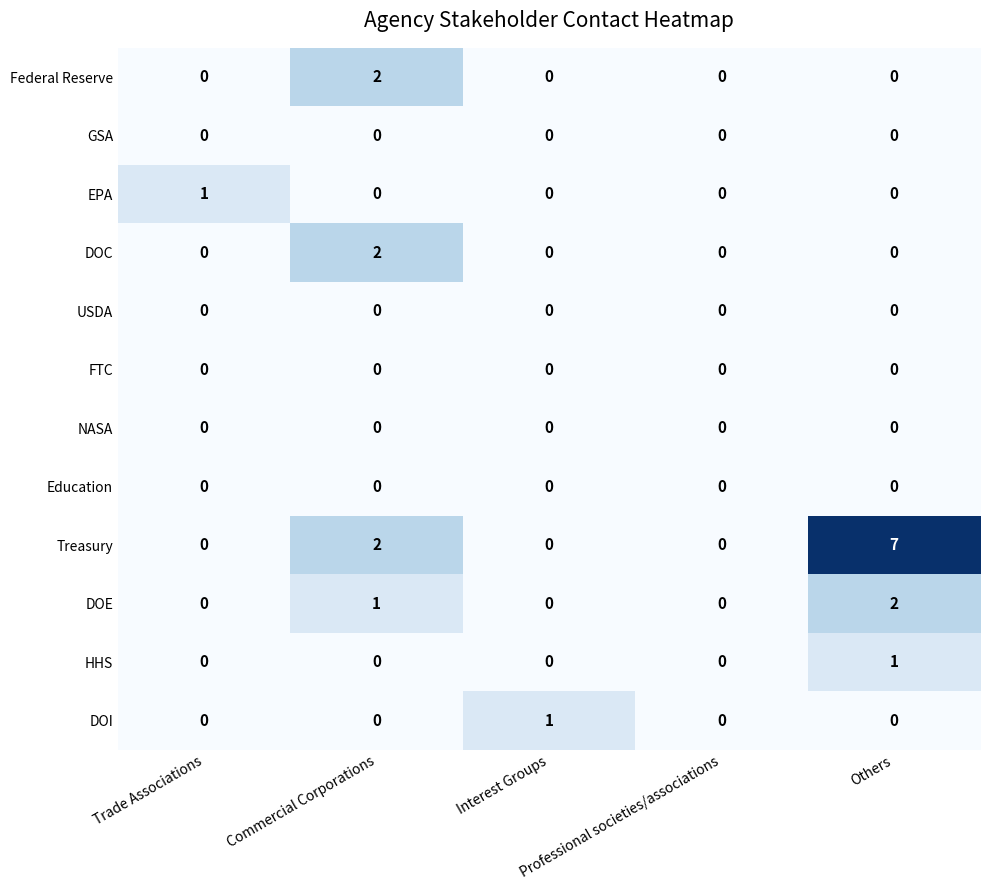

Which series has the largest total across all categories?

Treasury